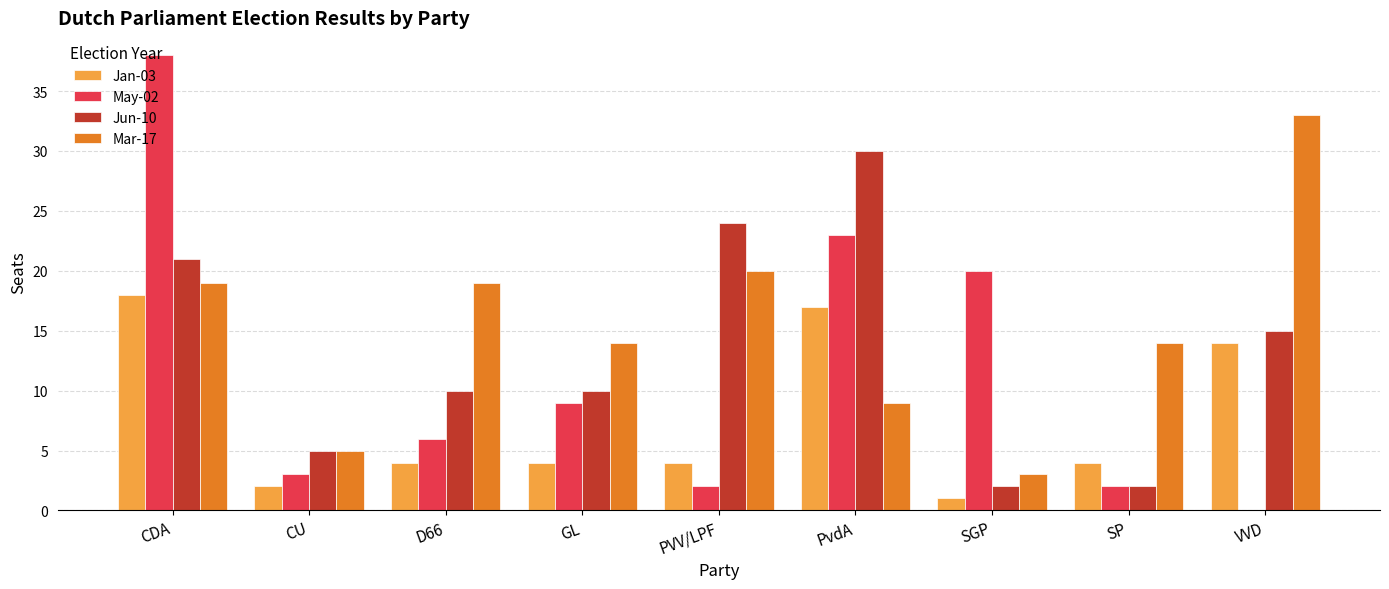

What is the total value across all series at GL?

37